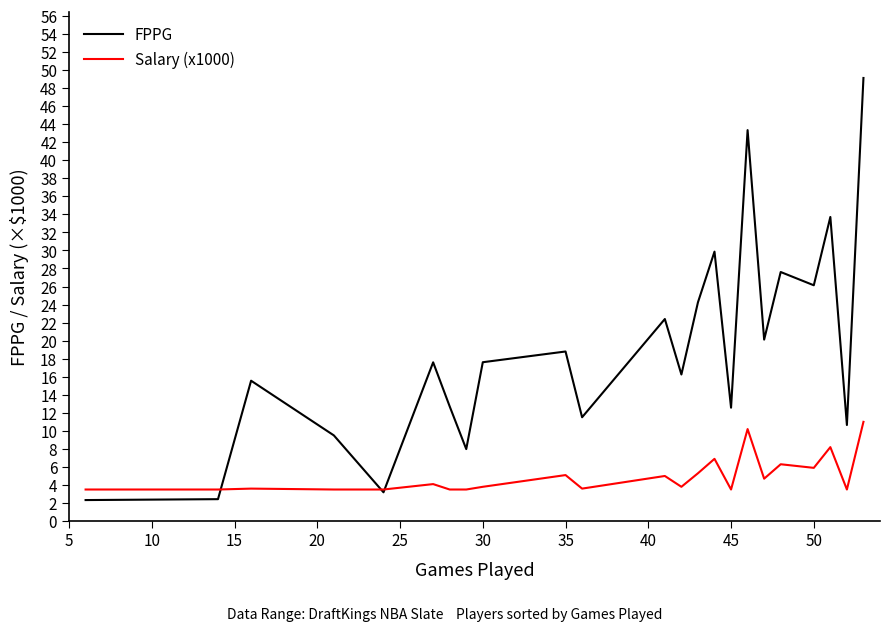

What is the highest value of the Salary (x1000) series?

11.0